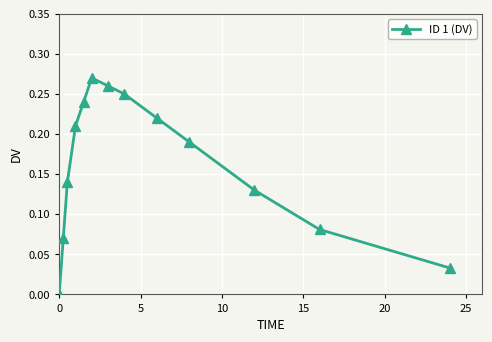

How many interior local peaks (higher than both neighbors) does the data have?

1